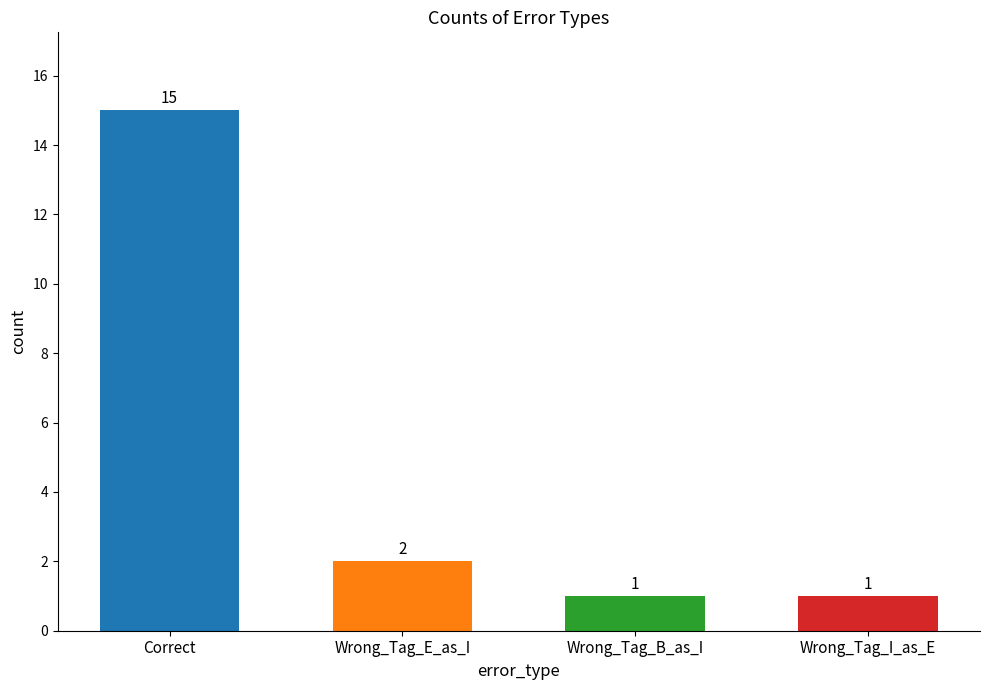

What is the smallest value displayed?

1